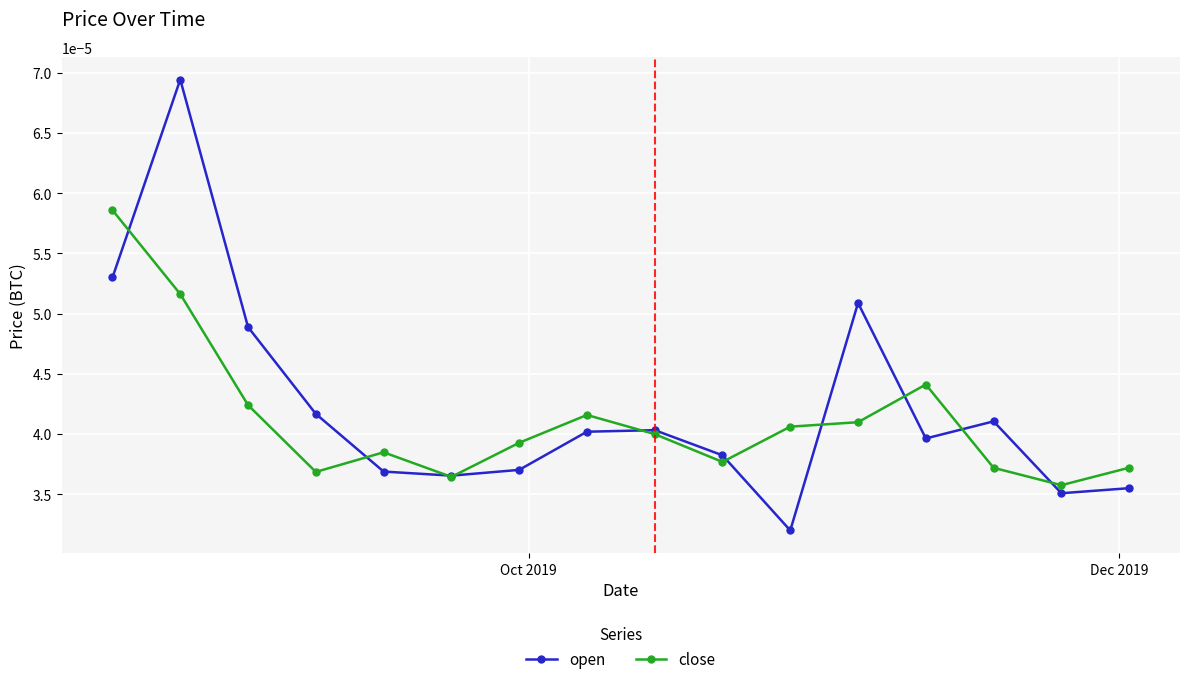

At how many categories does at least one series exceed 0?

16